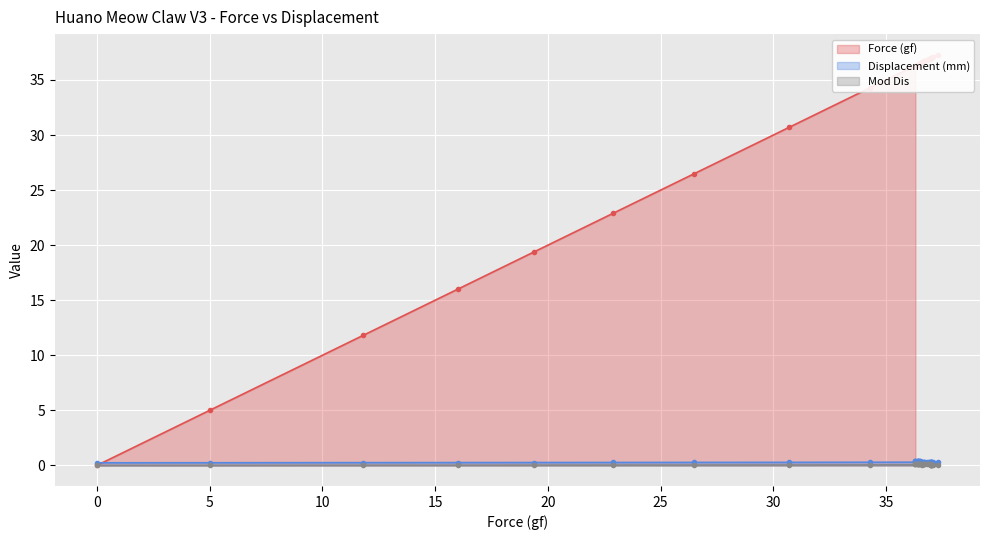

What is the average value of the Mod Dis series?

0.1